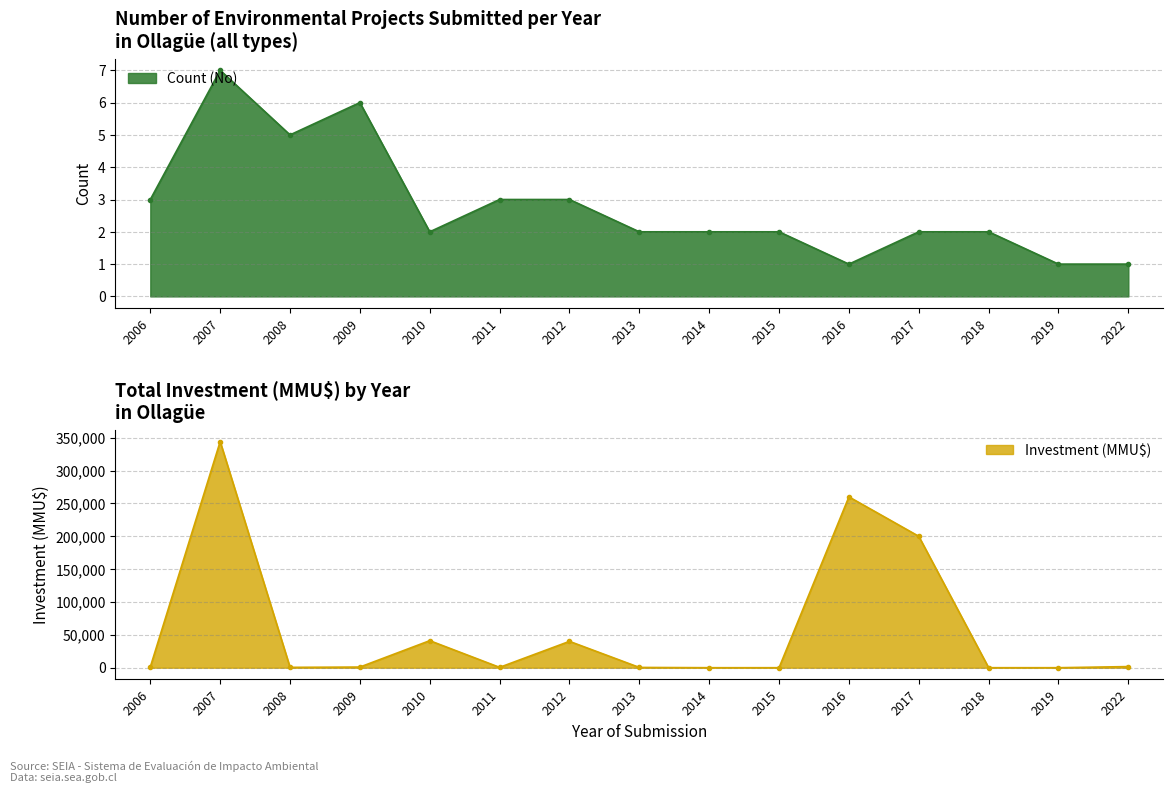

What value does the Count (No) series have at 2010?

2